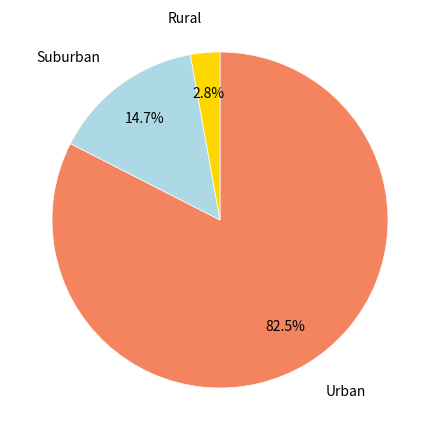

Is there any slice that represents more than half of the pie?

Yes